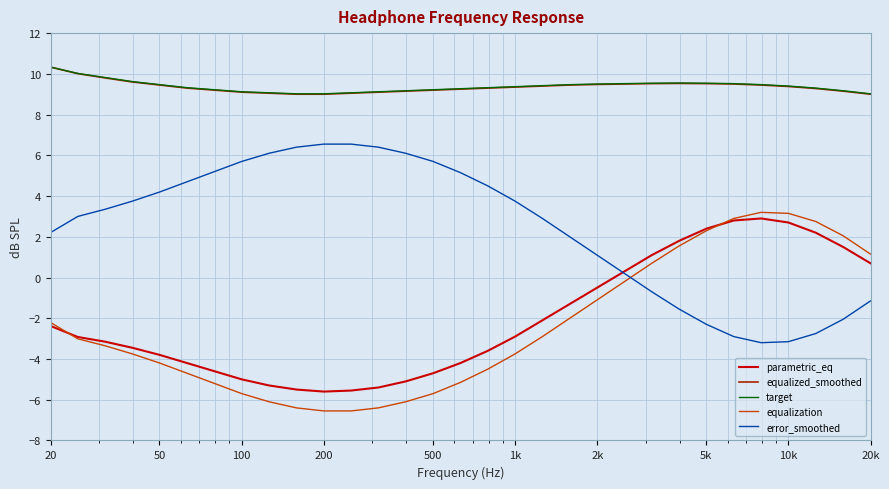

What is the smallest value displayed?

-6.5